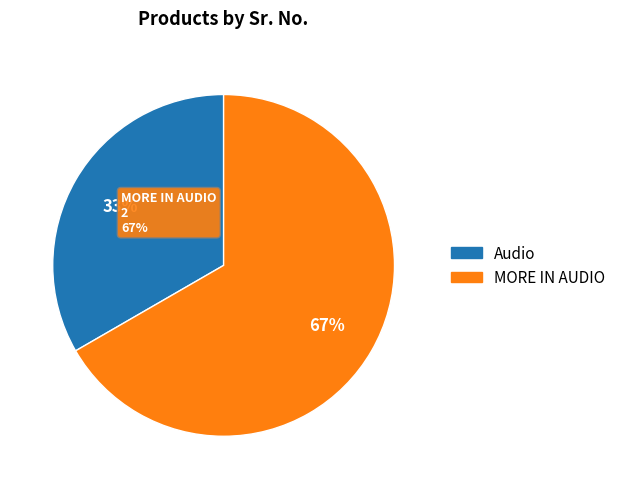

Rank the categories by value from lowest to highest.

Audio, MORE IN AUDIO